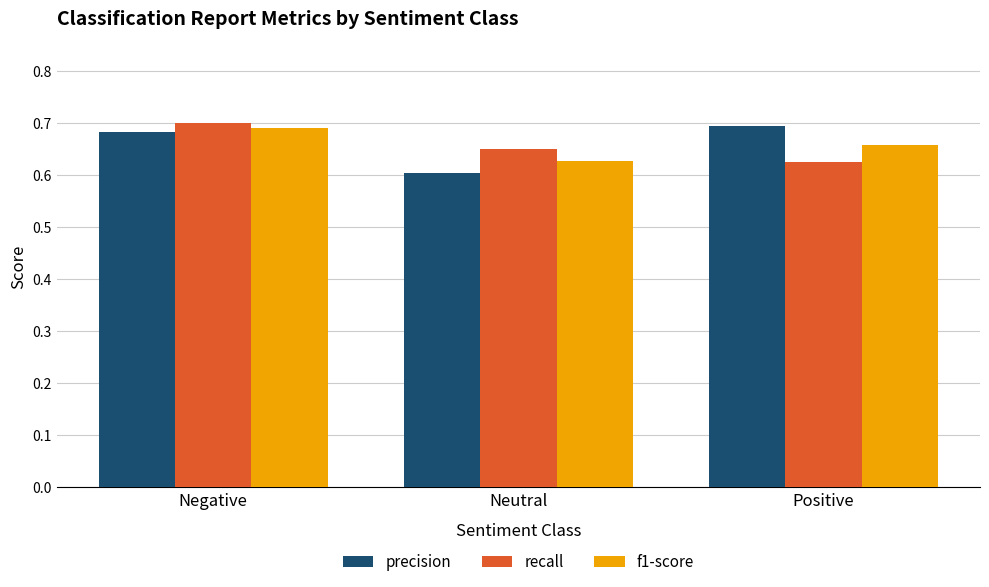

Which series changed the most between Negative and Neutral?

precision